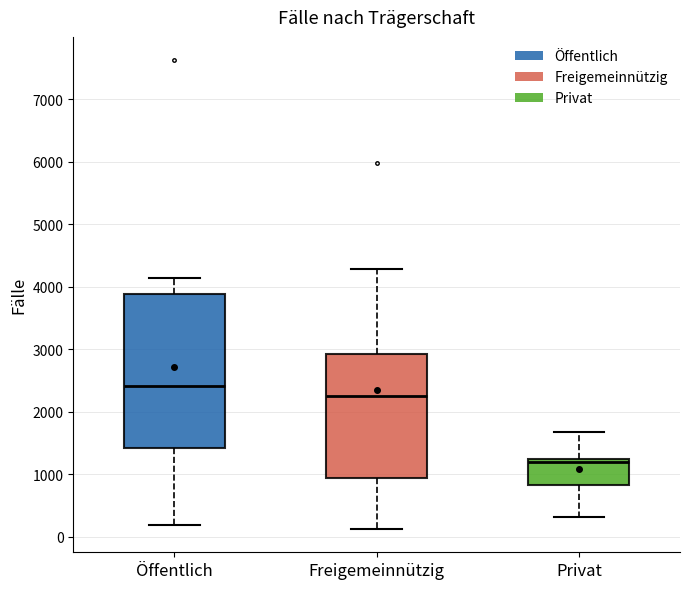

Where does the median line of the box for Öffentlich sit on the y-axis? The values are not printed on the chart, so give them approximately, as read against the axis.

2400